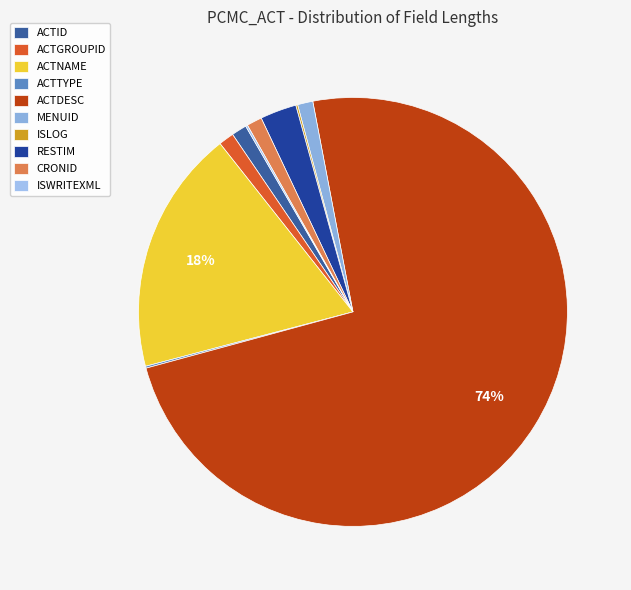

Is it true that ACTDESC is 74% of the pie?

True